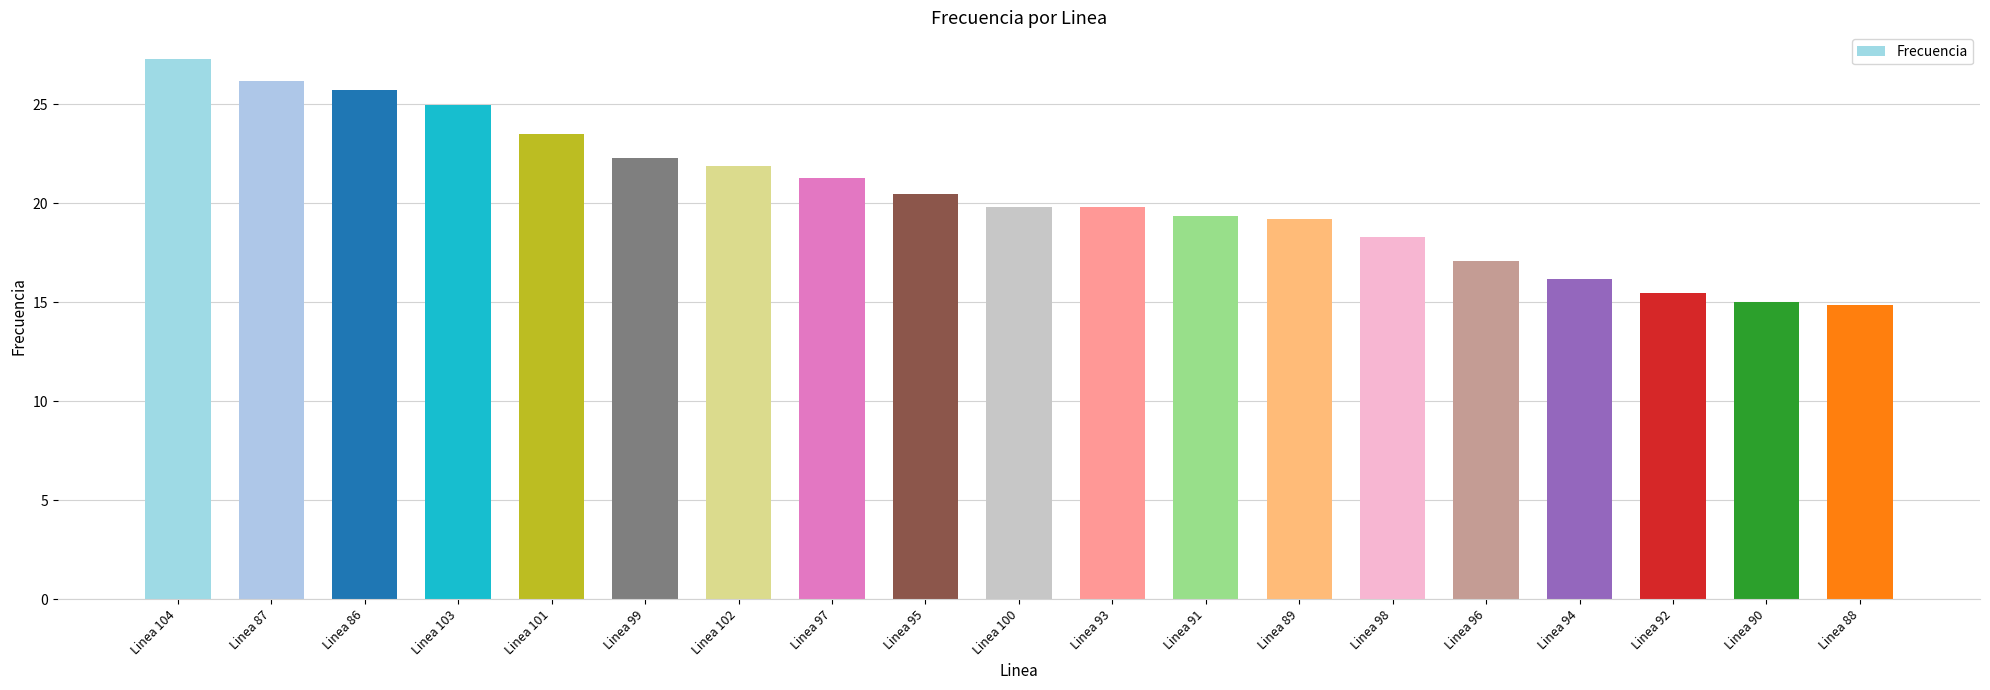

What is the difference between the second highest and minimum values?

11.3